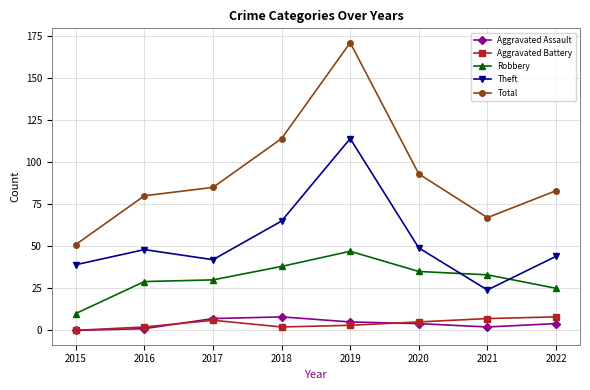

Is it true that Total equals 87 at 2015?

False